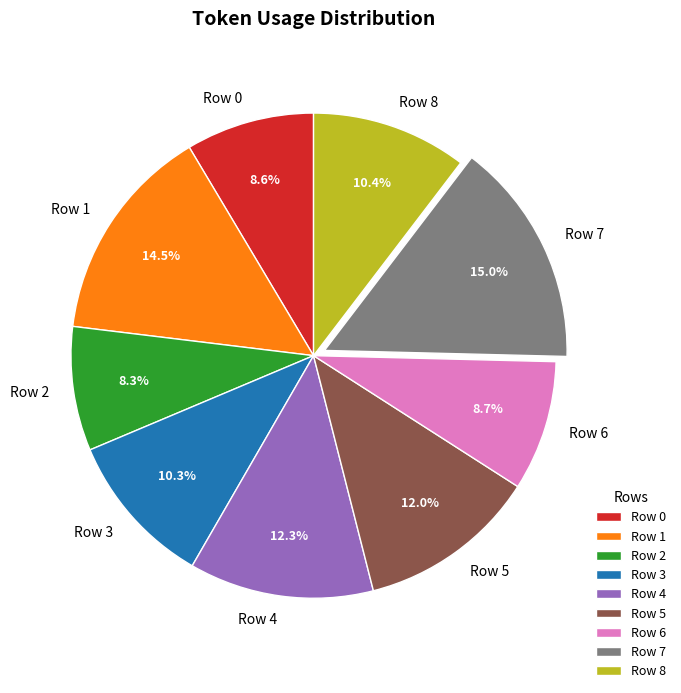

To the nearest percent, what is the difference between the largest and smallest slice percentages?

7%